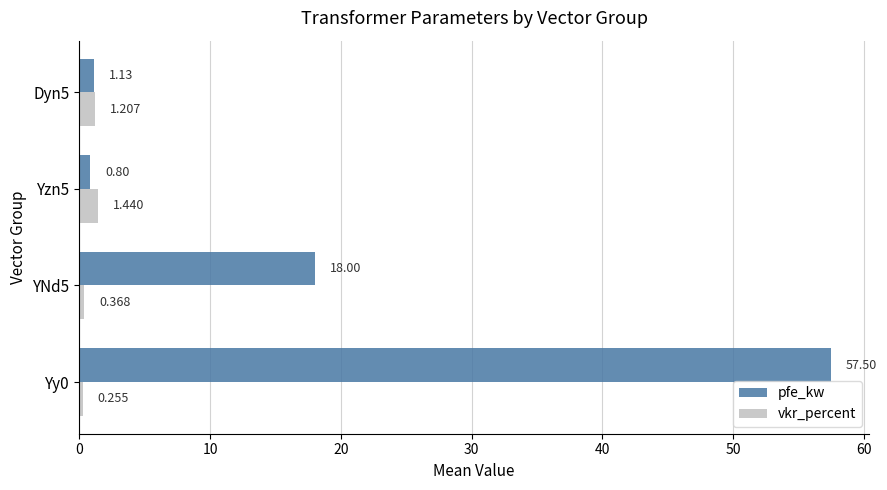

Where is pfe_kw nearest to the value 29?

YNd5